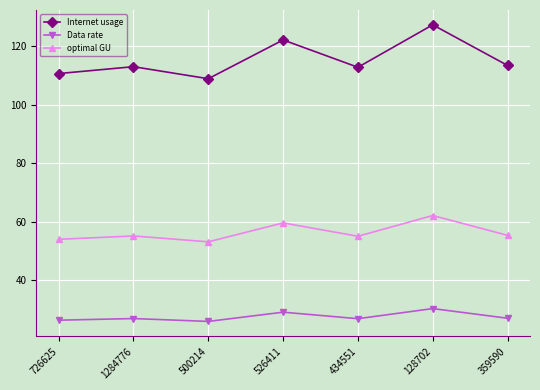

Is it true that optimal GU equals 59.6 at 526411?

True